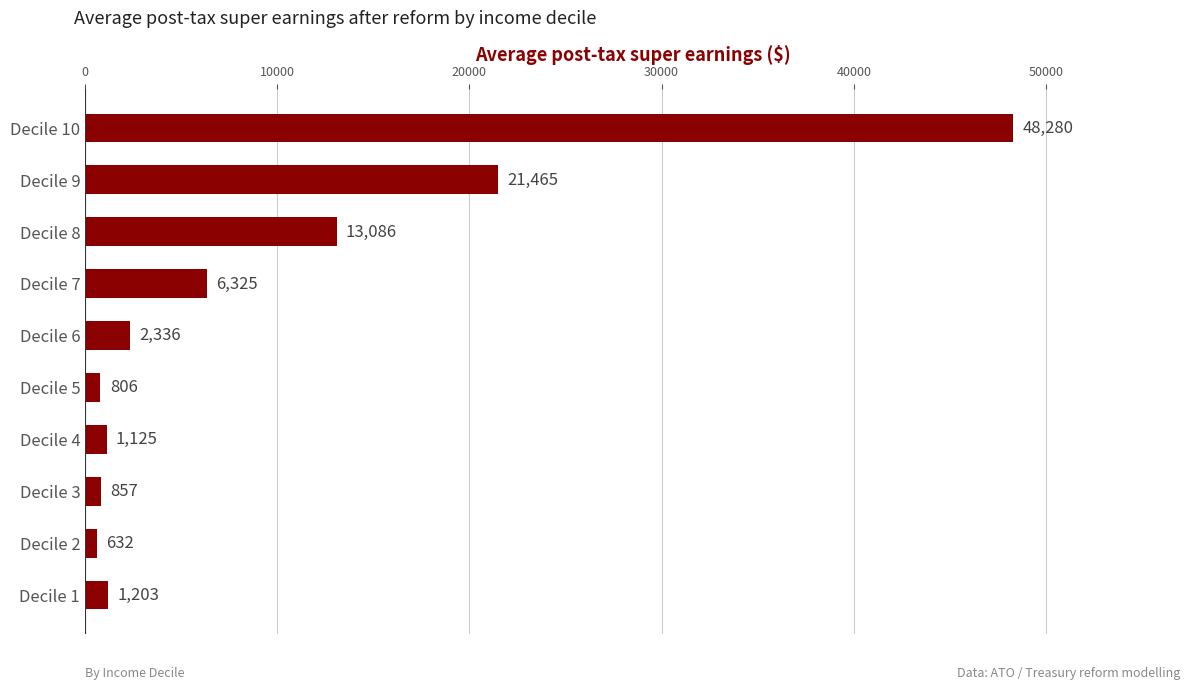

Rank the categories by value from highest to lowest.

Decile 10, Decile 9, Decile 8, Decile 7, Decile 6, Decile 1, Decile 4, Decile 3, Decile 5, Decile 2